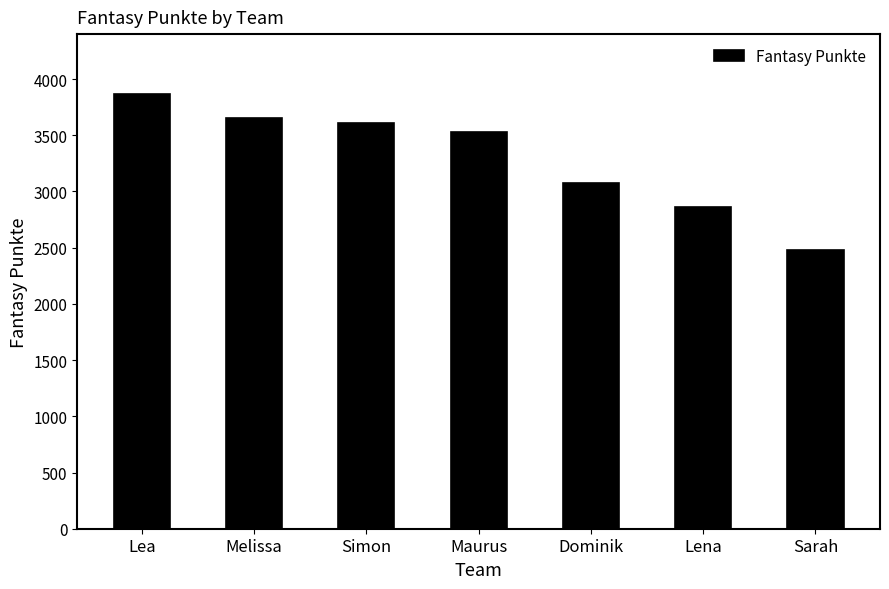

Approximately how many times larger is the value at Melissa compared to Dominik?

1.2